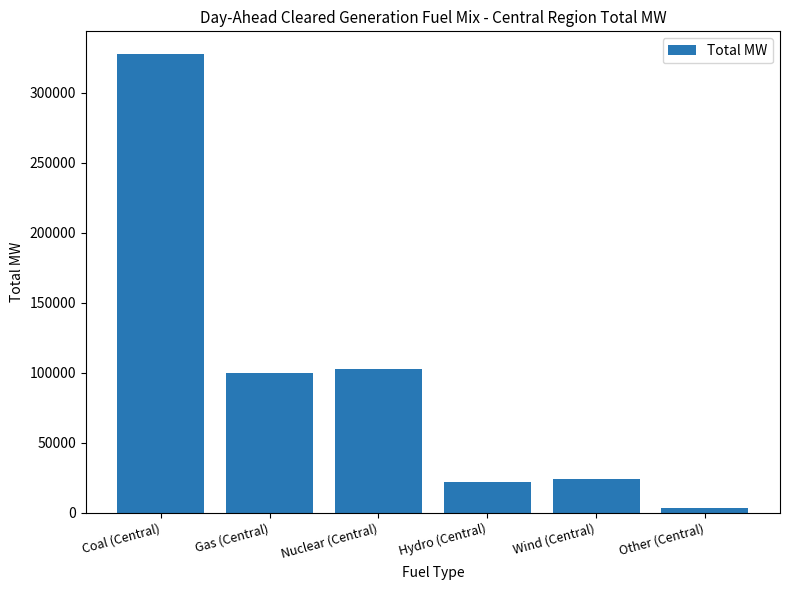

What is the smallest value displayed?

2999.2